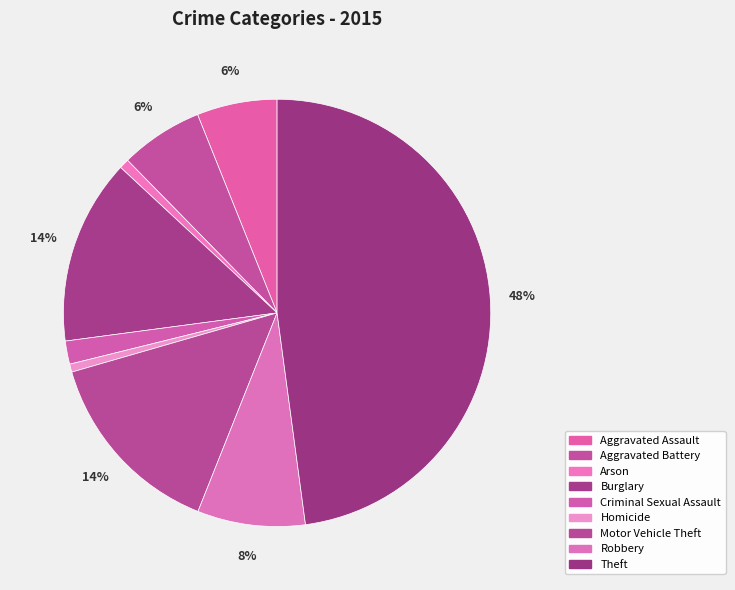

What is the ratio of the value at Arson to the value at Homicide?

1.2